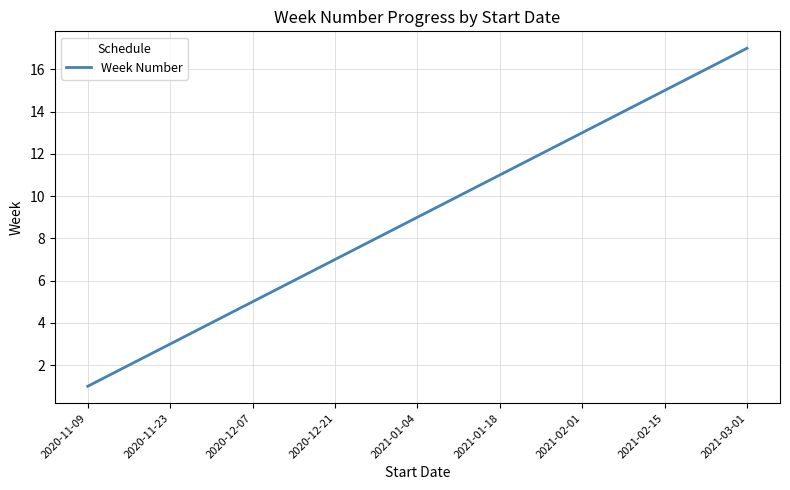

Does the chart display data point markers on the line(s)?

No